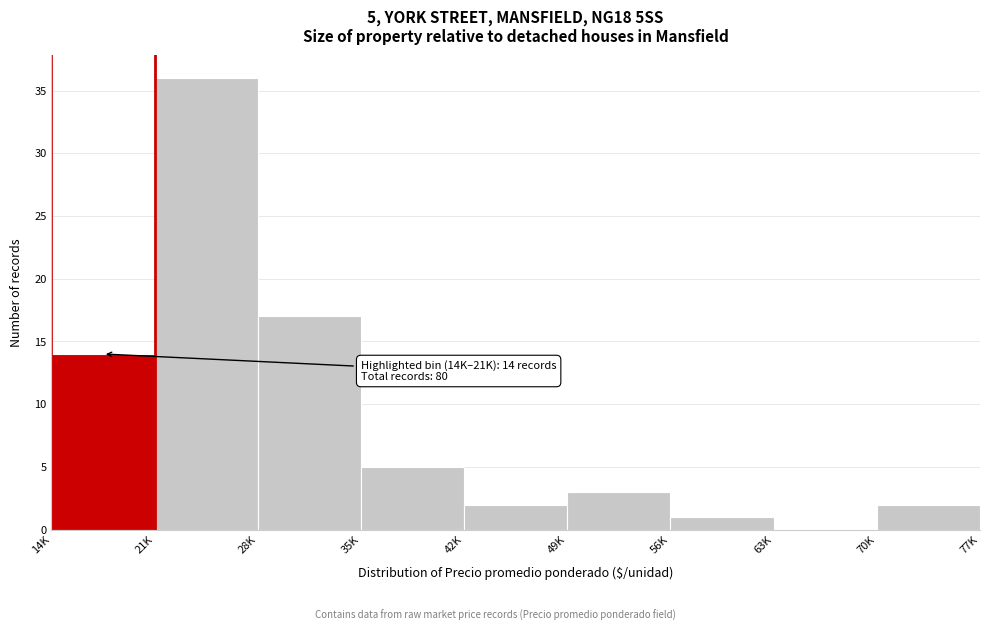

Reading left to right, transcribe all the data shown in this chart.

14K=14	21K=36	28K=17	35K=5	42K=2	49K=3	56K=1	63K=0	70K=2